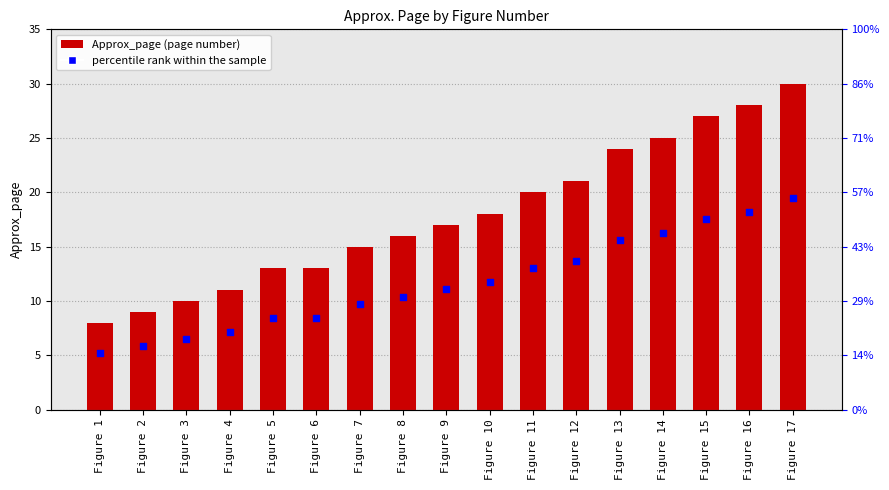

Which series has the largest Y range (max minus min)?

Approx_page